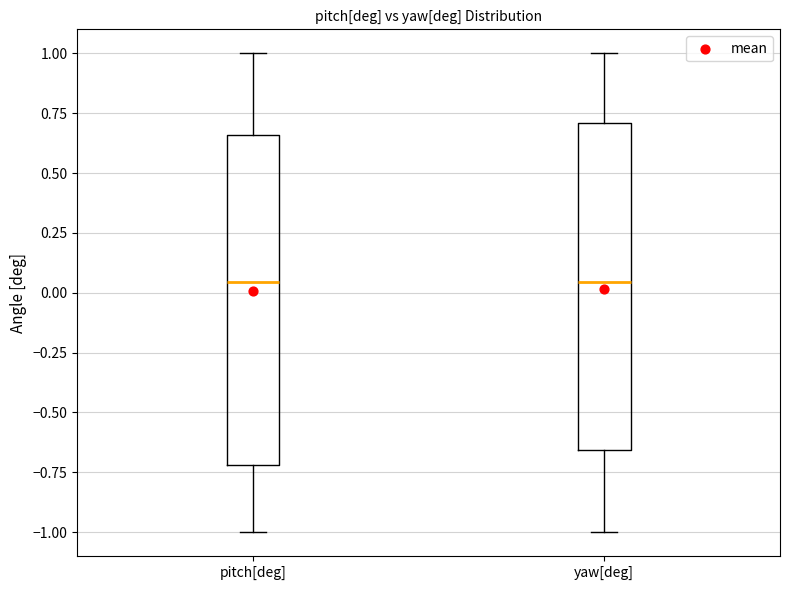

Reading left to right, read every box against the y-axis: the position of its median line, the range the box covers, and the ends of its whiskers. The values are not printed on the chart, so give them approximately, as read against the axis.

pitch[deg]: median 0.05, box -0.70 to 0.65, whiskers -1.00 to 1.00
yaw[deg]: median 0.05, box -0.65 to 0.70, whiskers -1.00 to 1.00